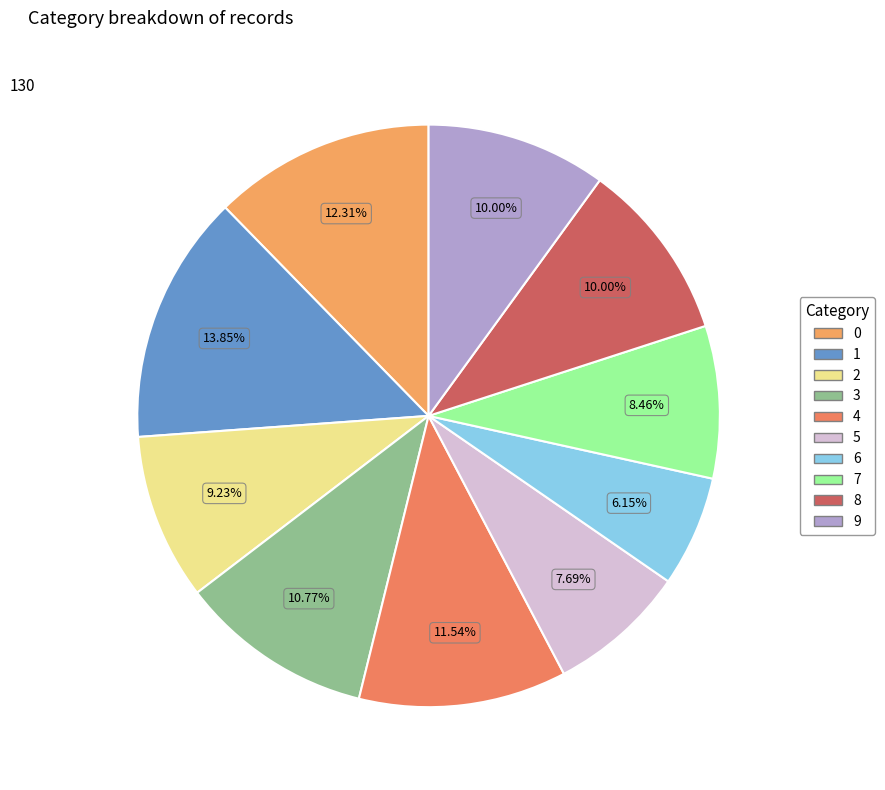

What is the largest slice in the pie chart?

1